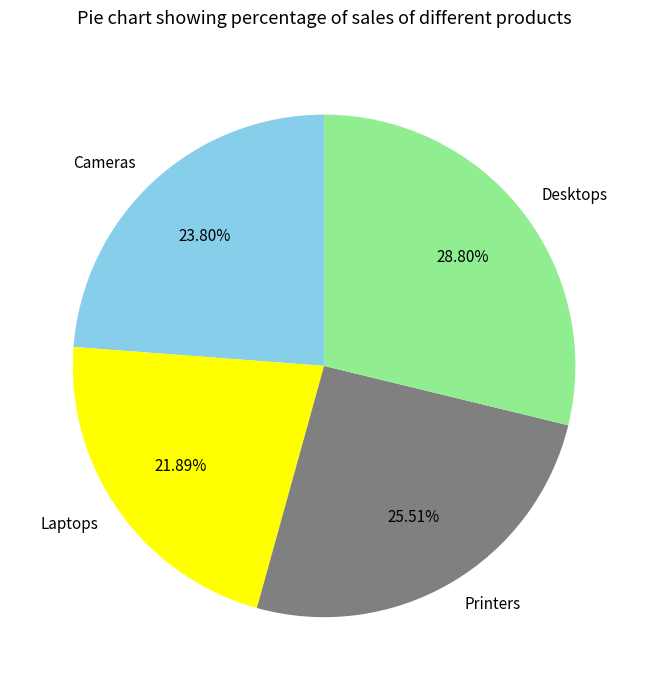

Is there any slice that represents more than half of the pie?

No